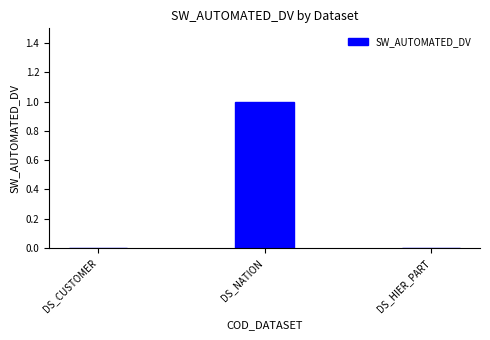

What is the change in value from DS_CUSTOMER to DS_NATION?

+1